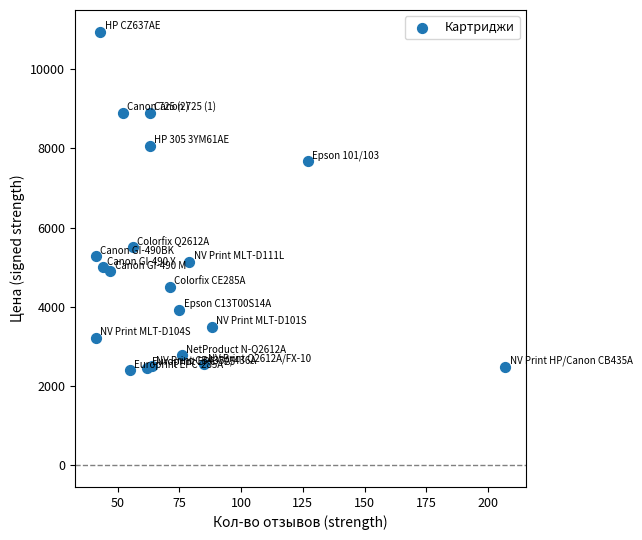

What Y value in the scatter plot is closest to 6674?

7679